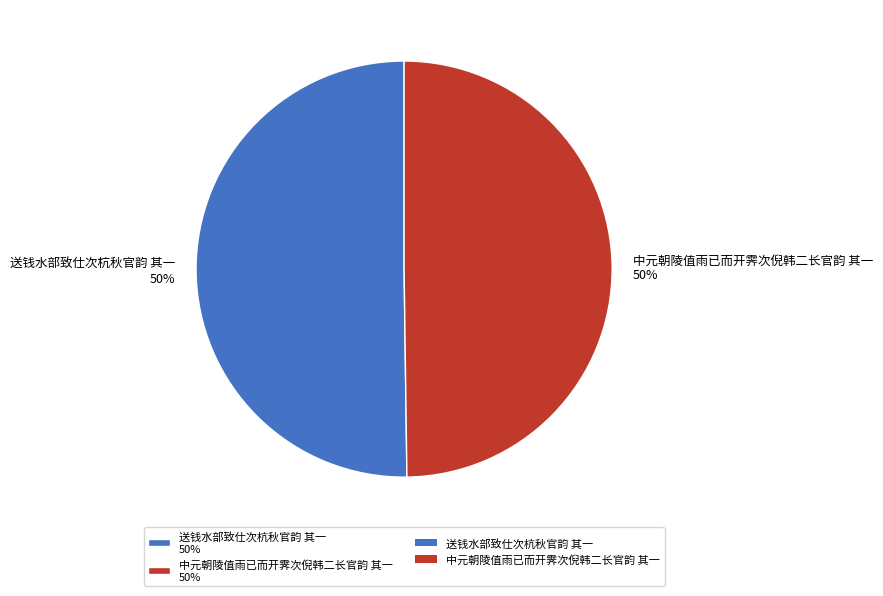

To the nearest percent, what percentage of the pie is 送钱水部致仕次杭秋官韵 其一?

50%